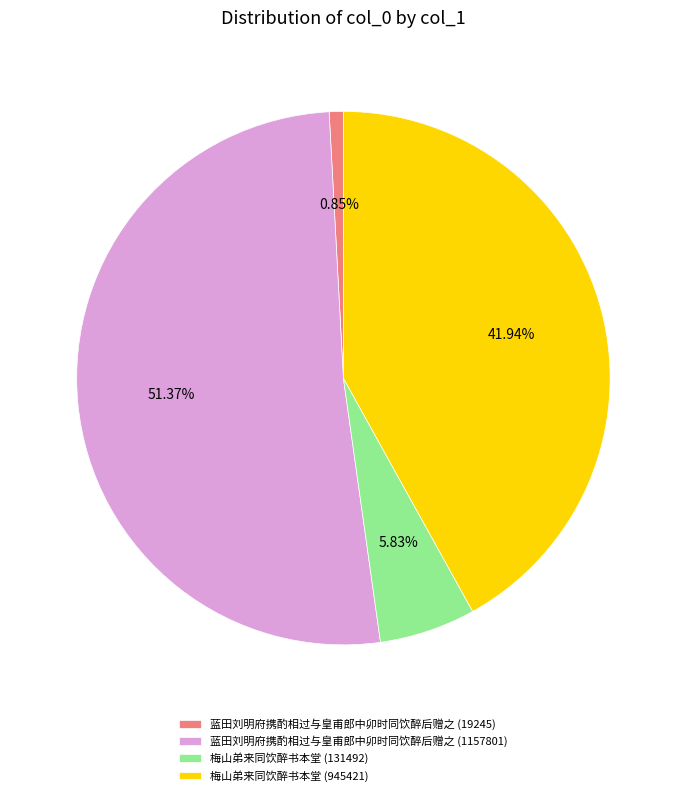

What is the largest slice in the pie chart?

蓝田刘明府携酌相过与皇甫郎中卯时同饮醉后赠之 (1157801)